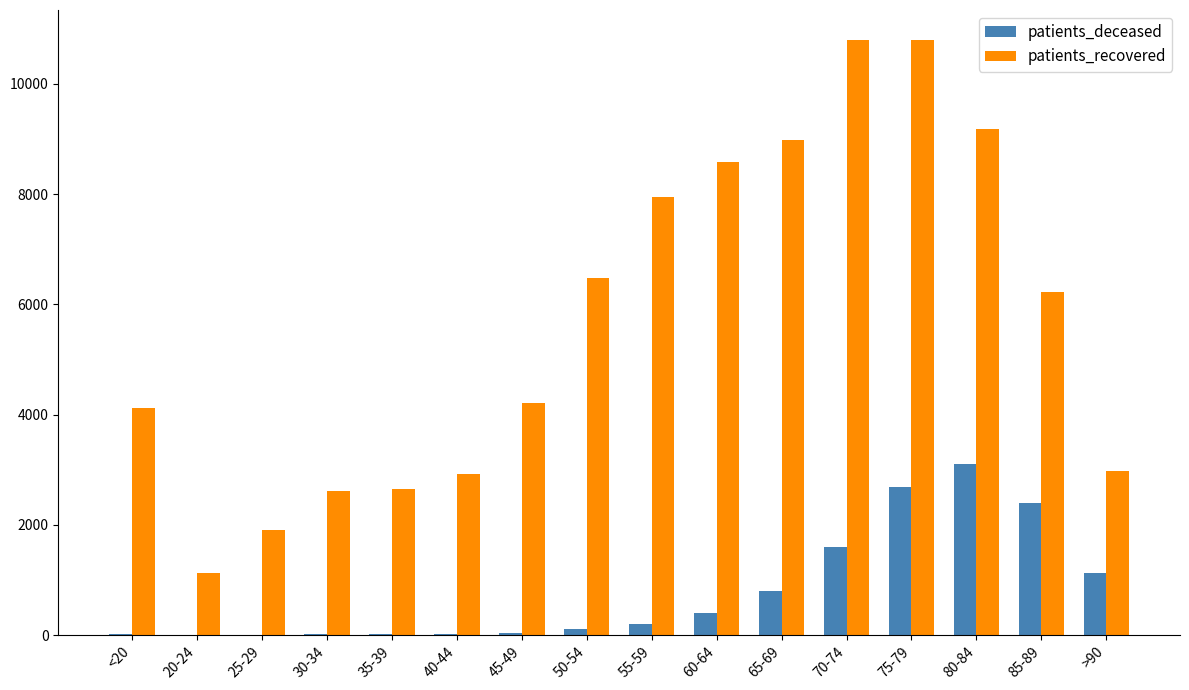

Is it true that patients_deceased equals 4628 at 75-79?

False